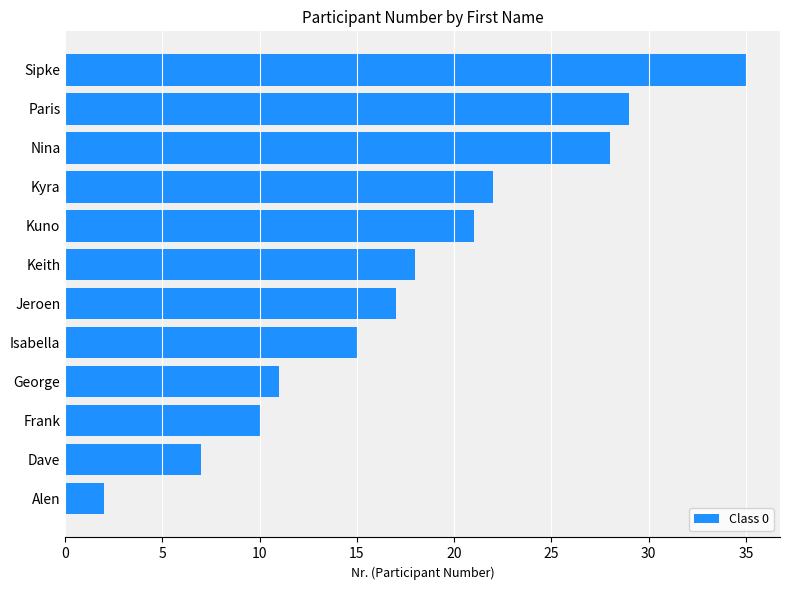

What is the smallest value displayed?

2